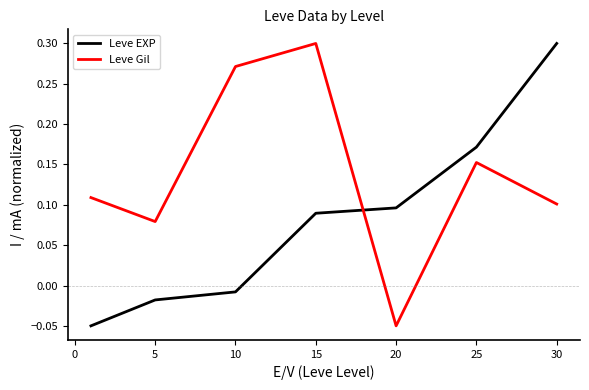

After their last crossing, which series has the higher values: Leve EXP or Leve Gil?

Leve EXP